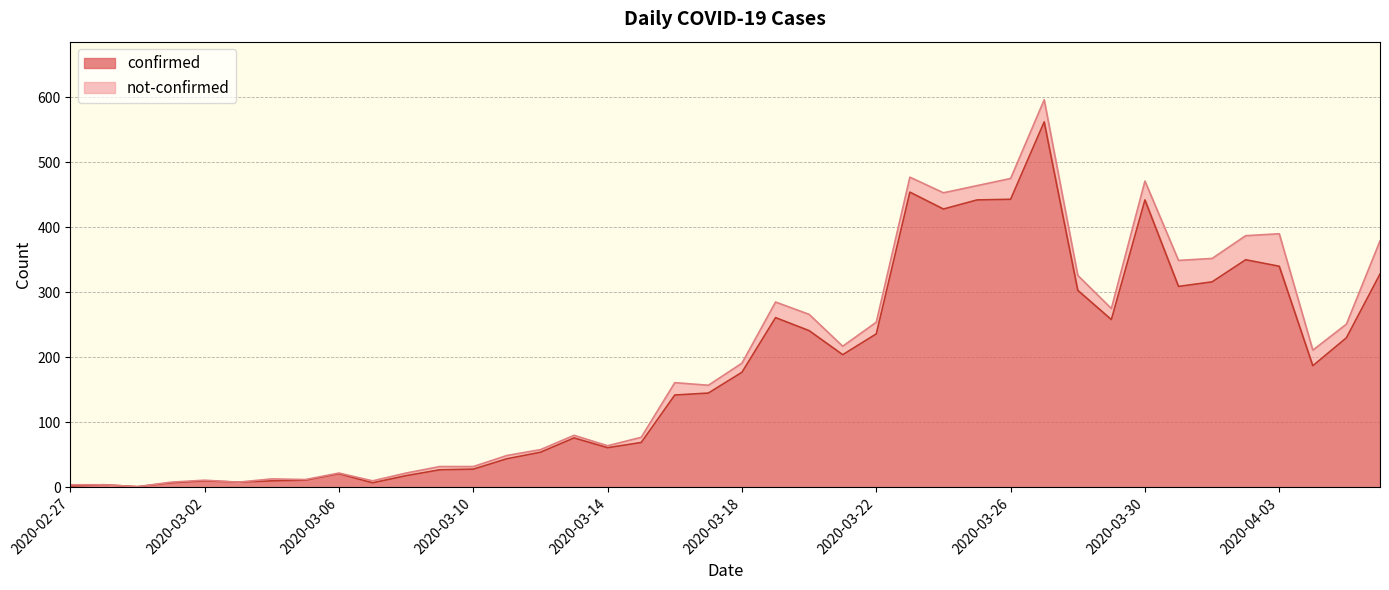

What is the difference between the values at 2020-03-15 and 2020-02-27?

67